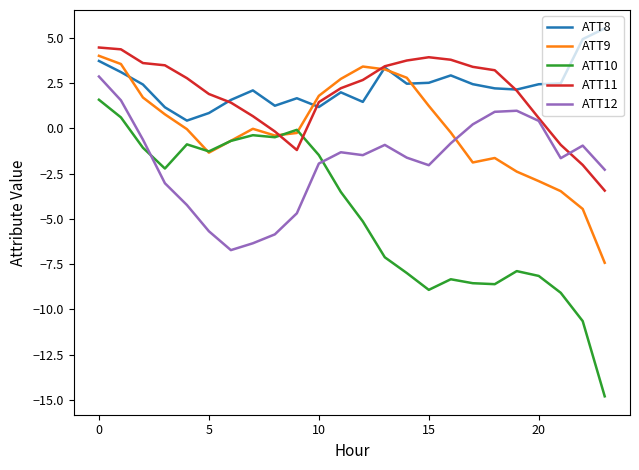

True or false: ATT8 and ATT10 intersect in this chart.

False